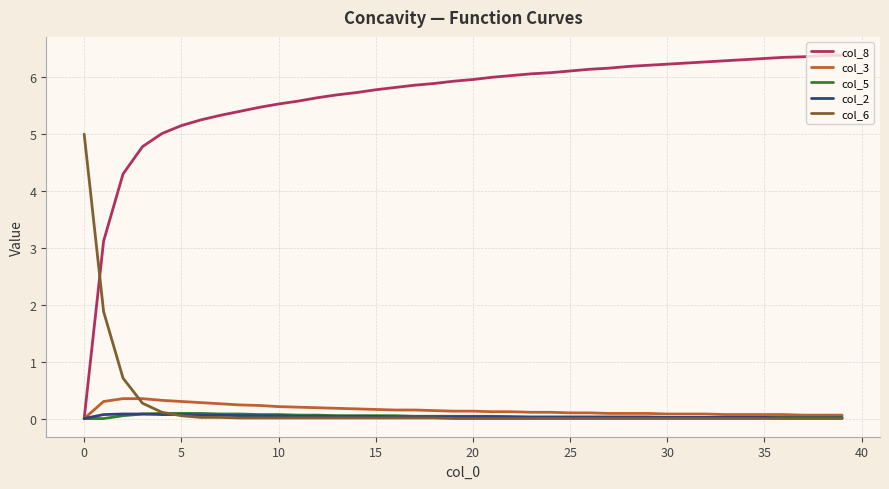

What is the average value of the col_8 series?

5.6